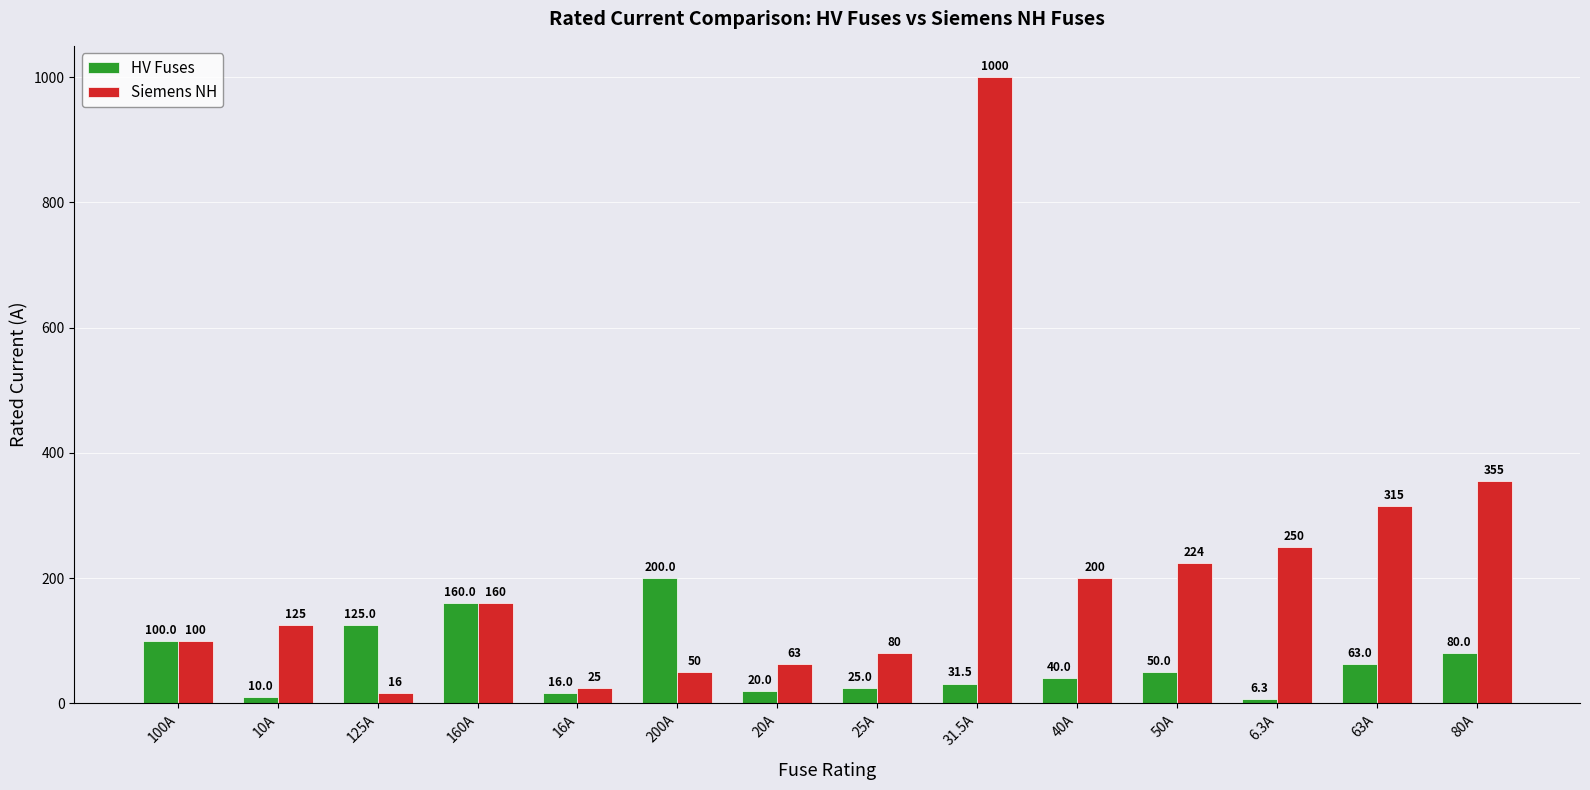

Is it true that HV Fuses equals 282.5 at 200A?

False